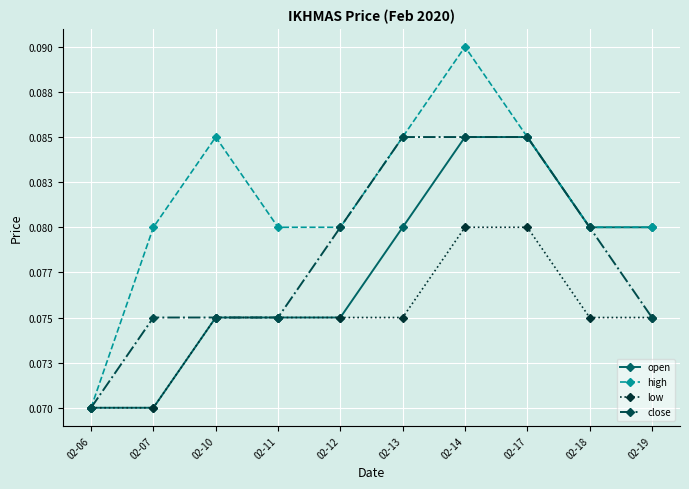

What are all the series names shown in the legend?

open, high, low, close